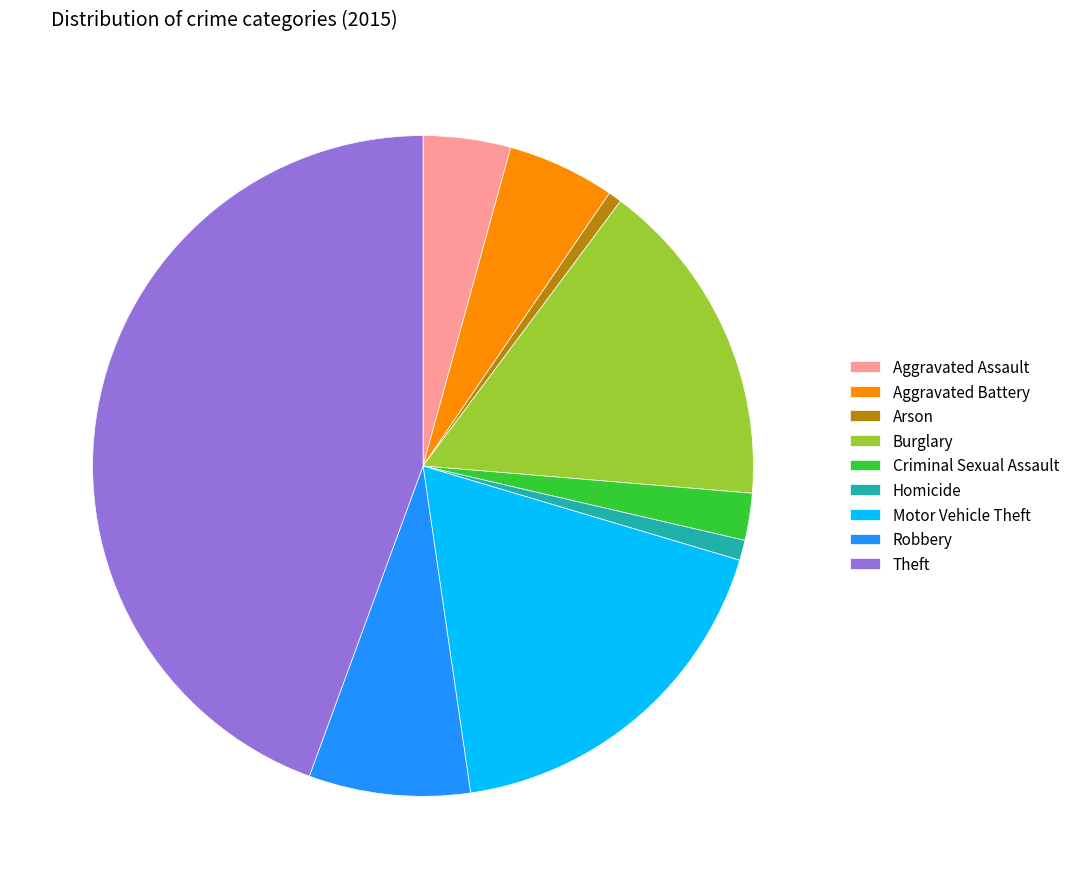

Between Motor Vehicle Theft and Robbery, which is larger?

Motor Vehicle Theft